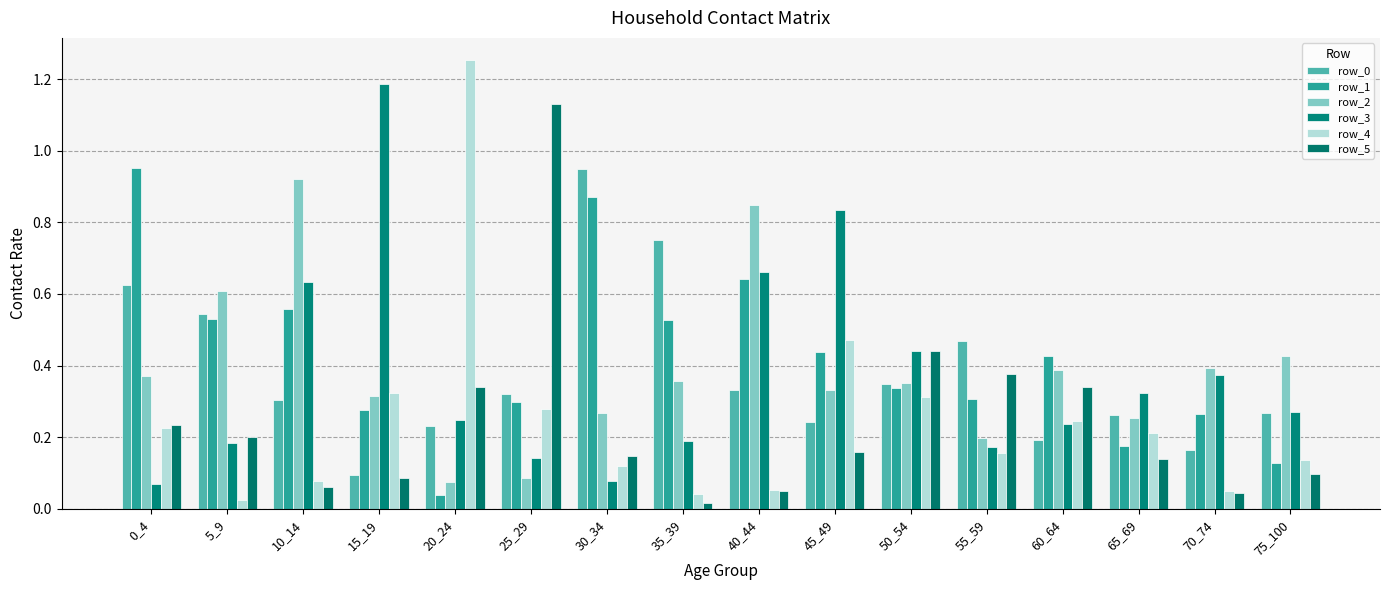

What is the maximum value for row_2?

0.9